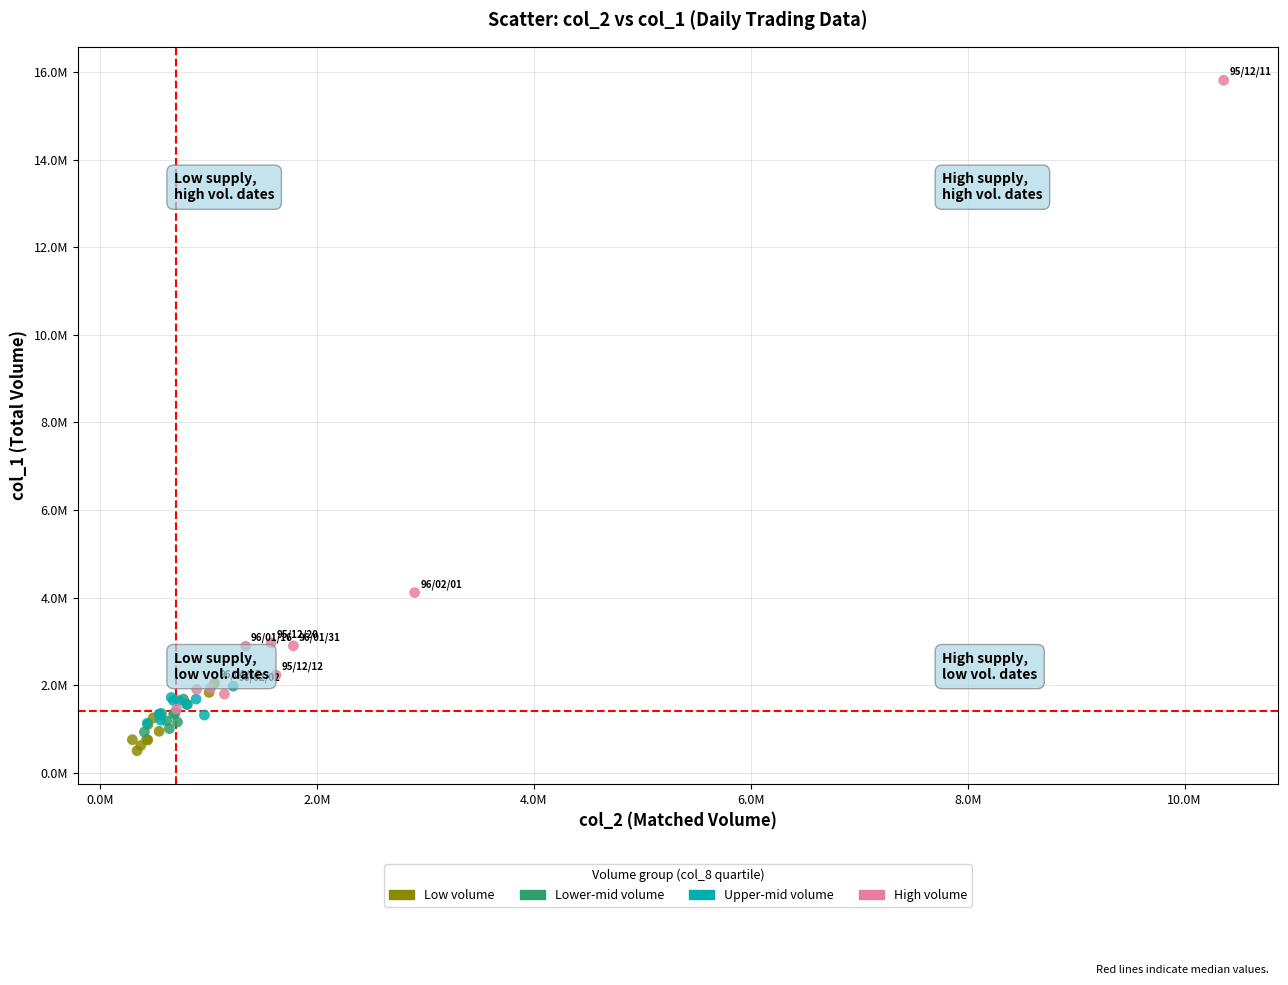

What are all the series names shown in the legend?

Low volume, Lower-mid volume, Upper-mid volume, High volume